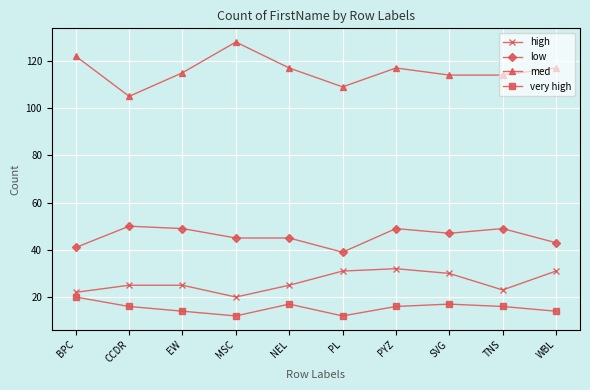

Which series has the largest range (max minus min)?

med